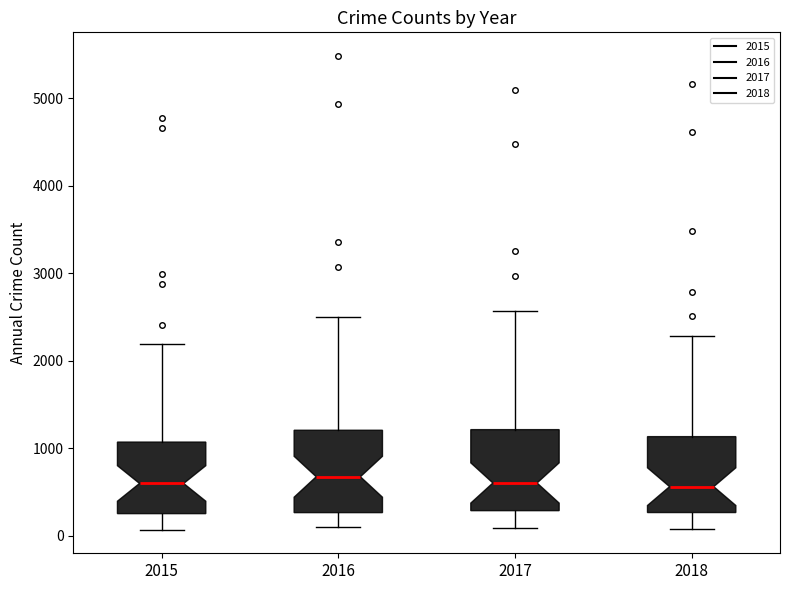

Reading left to right, transcribe this box plot: for each box, give where its median line is, the range the box spans, and where its two whiskers end, as read against the y-axis. The values are not printed on the chart, so give them approximately, as read against the axis.

2015: median 600, box 300 to 1100, whiskers 100 to 2200
2016: median 700, box 300 to 1200, whiskers 100 to 2500
2017: median 600, box 300 to 1200, whiskers 100 to 2600
2018: median 600, box 300 to 1100, whiskers 100 to 2300